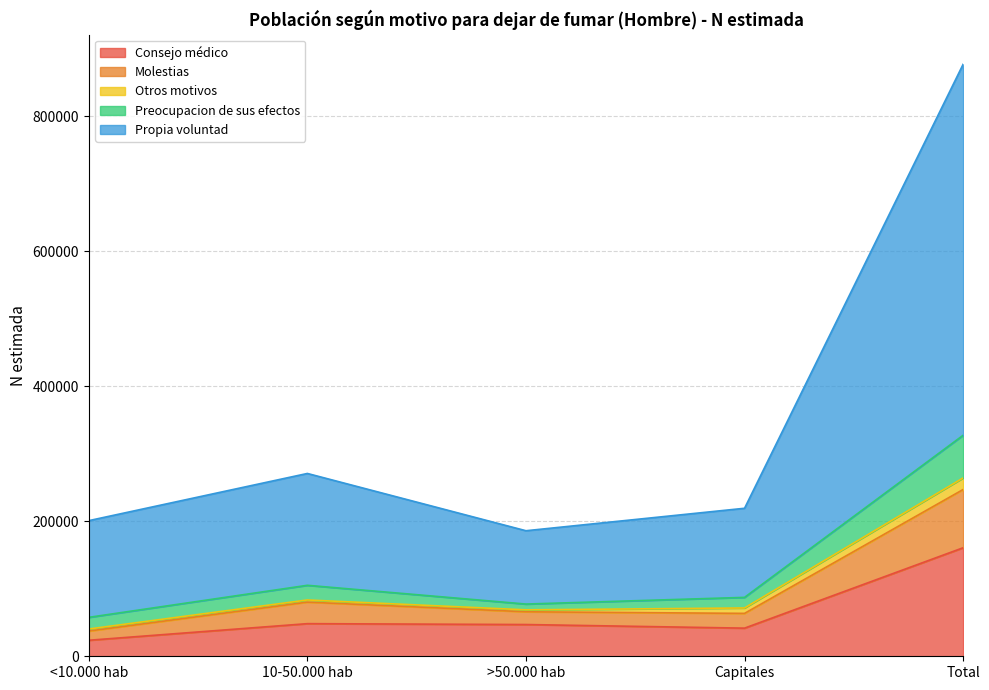

At which category is the sum across all series the highest?

Total